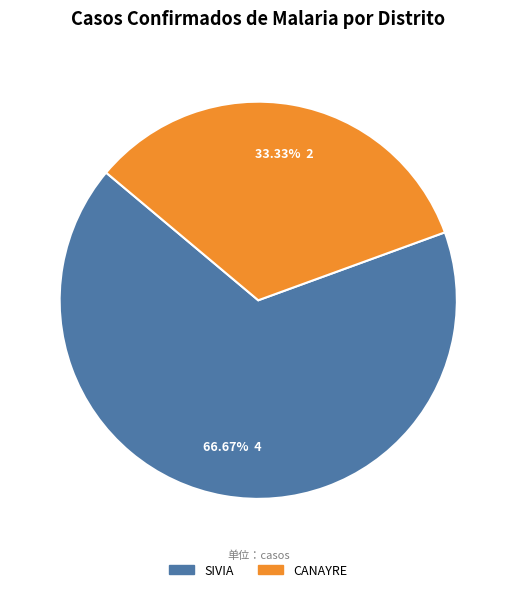

How many segments does this pie chart have?

2